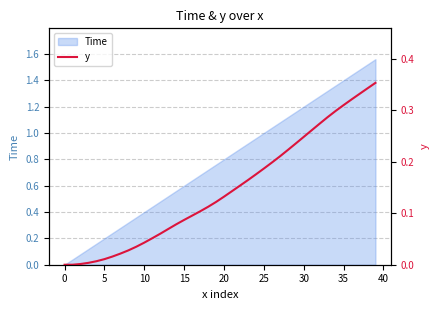

What value does the data have at 26?

0.2